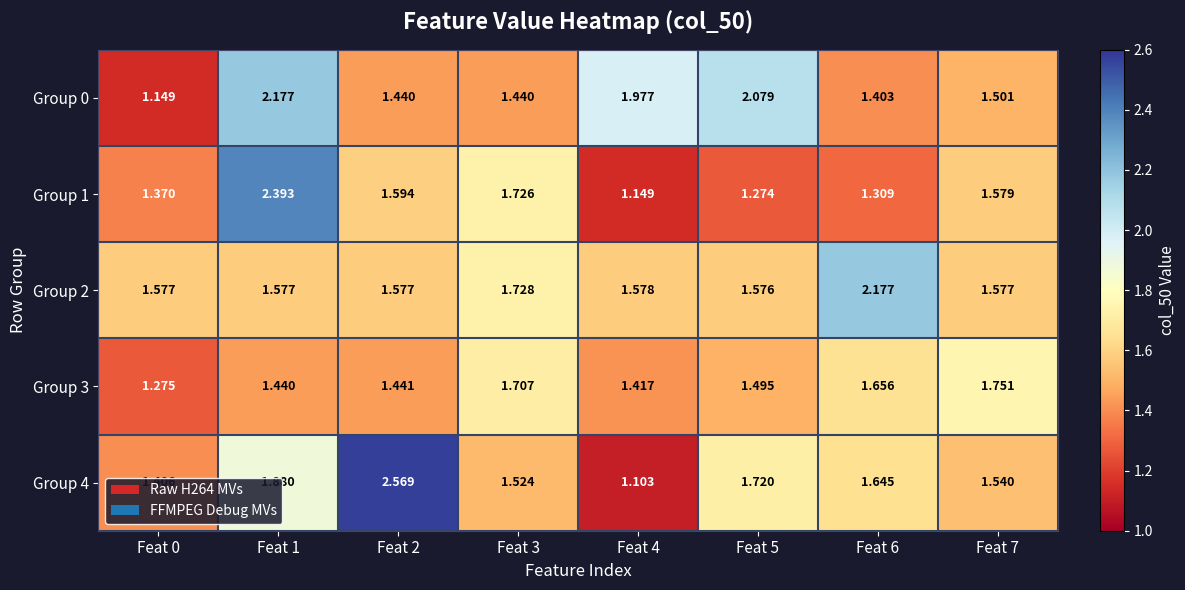

Is the value of Group 1 at Feat 0 greater than the value of Group 3 at Feat 7?

No